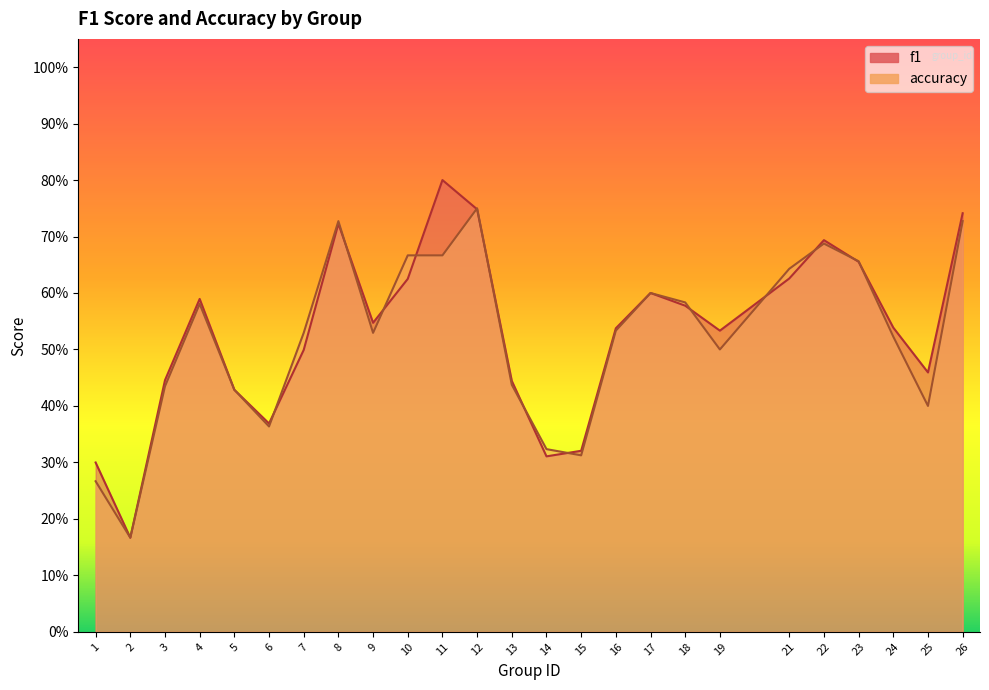

Where is the first local minimum for f1?

2